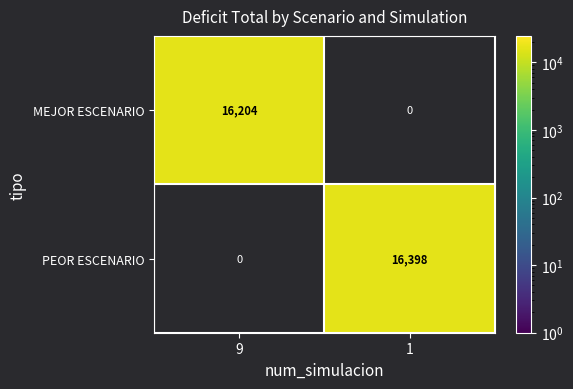

How many categories are shown in the chart?

2